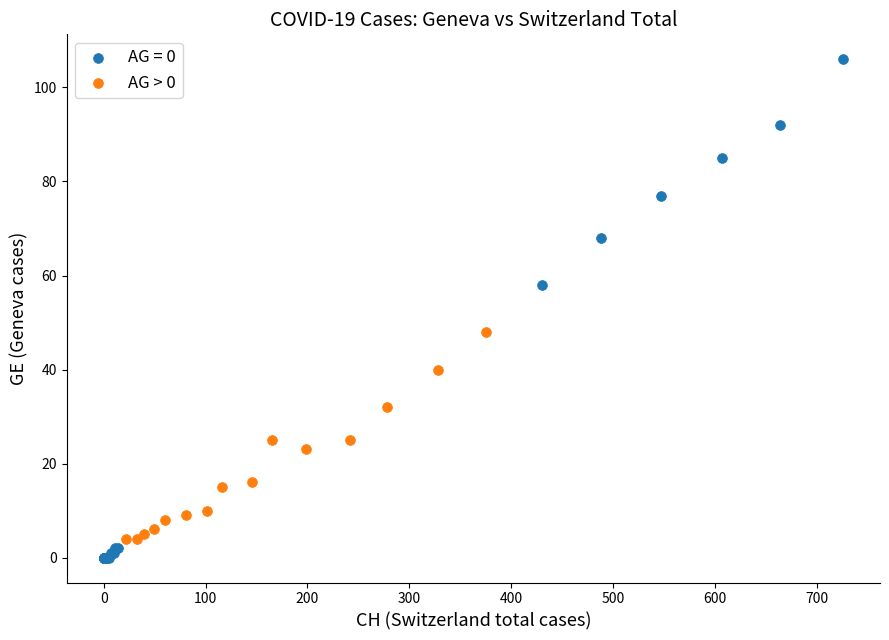

Which series has the largest Y range (max minus min)?

AG = 0